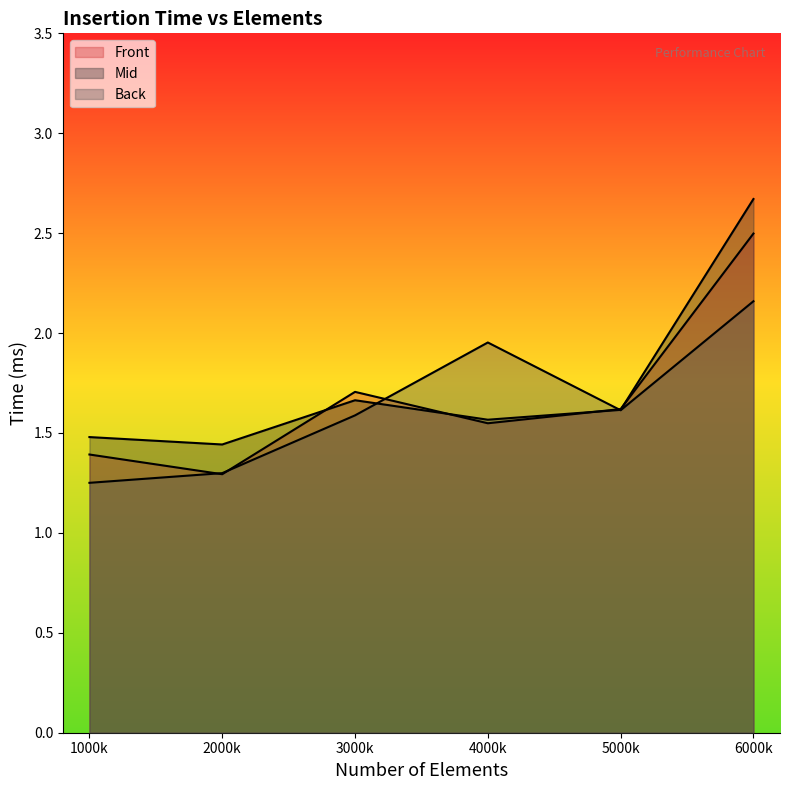

Reading left to right, extract all data points from this chart.

Front: 1000k=1.4	2000k=1.3	3000k=1.7	4000k=1.5	5000k=1.6	6000k=2.5
Mid: 1000k=1.5	2000k=1.4	3000k=1.7	4000k=1.6	5000k=1.6	6000k=2.7
Back: 1000k=1.3	2000k=1.3	3000k=1.6	4000k=2.0	5000k=1.6	6000k=2.2